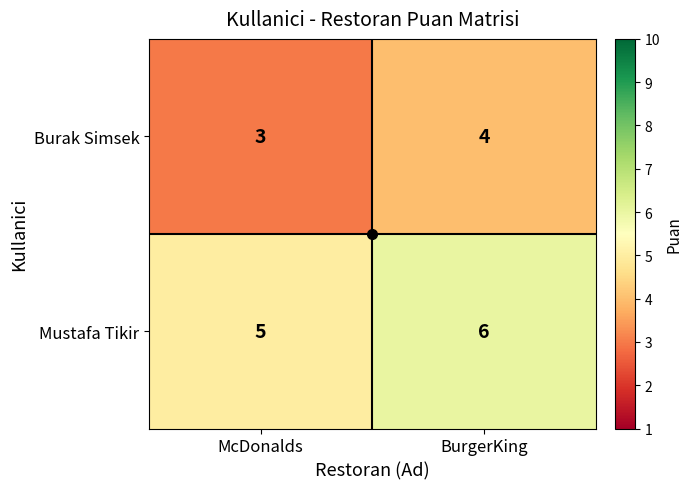

At McDonalds, list the series in order from largest to smallest.

Mustafa Tikir, Burak Simsek